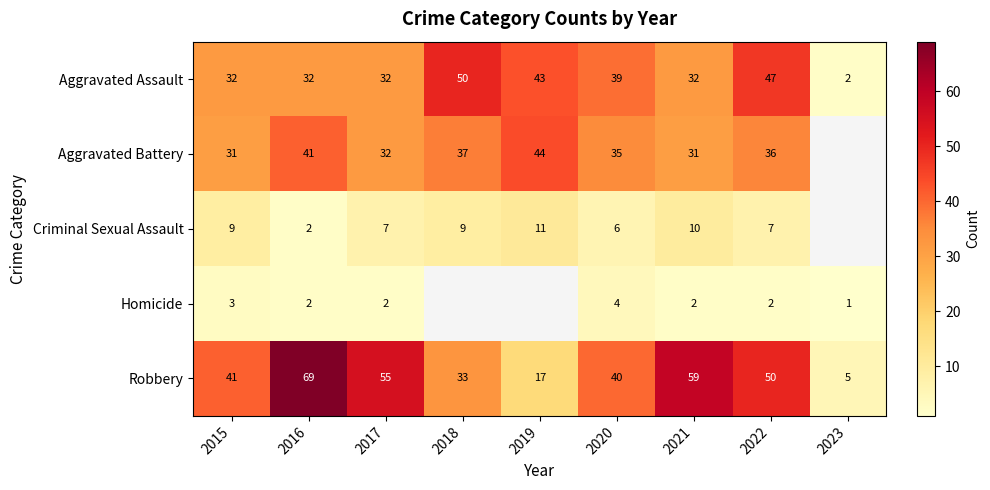

At which label is Robbery closest to 37?

2020